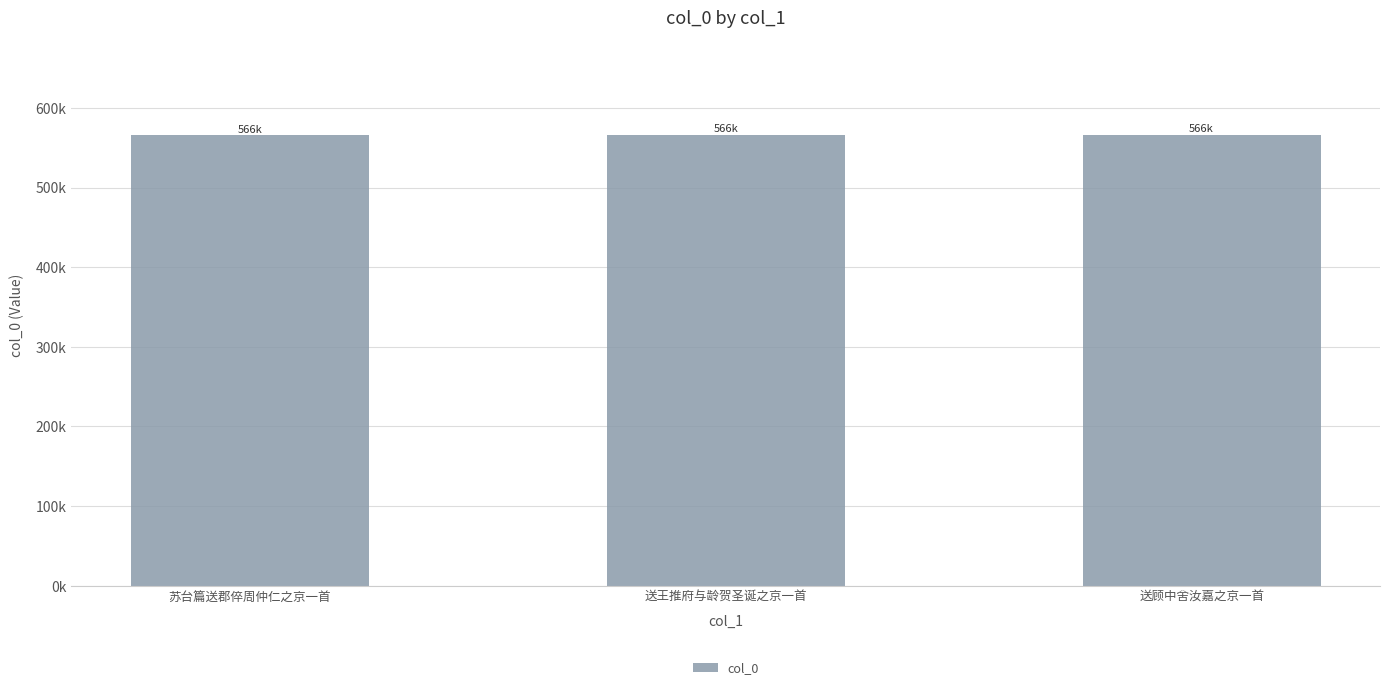

Reading left to right, what are all the values shown in this chart?

苏台篇送郡倅周仲仁之京一首=565811	送王推府与龄贺圣诞之京一首=566197	送顾中舍汝嘉之京一首=566019